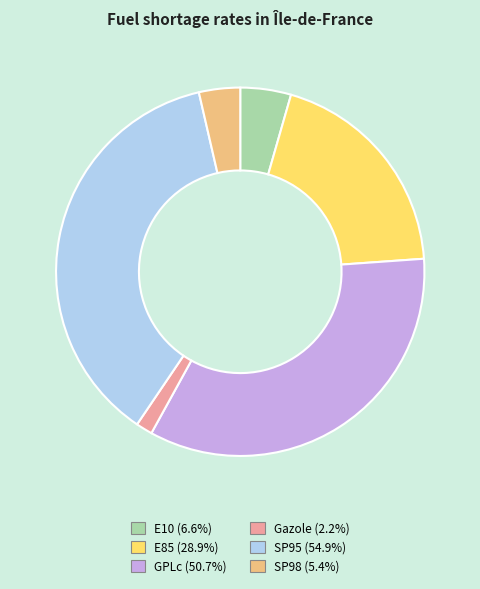

Does E10 account for over 50% of the chart?

No